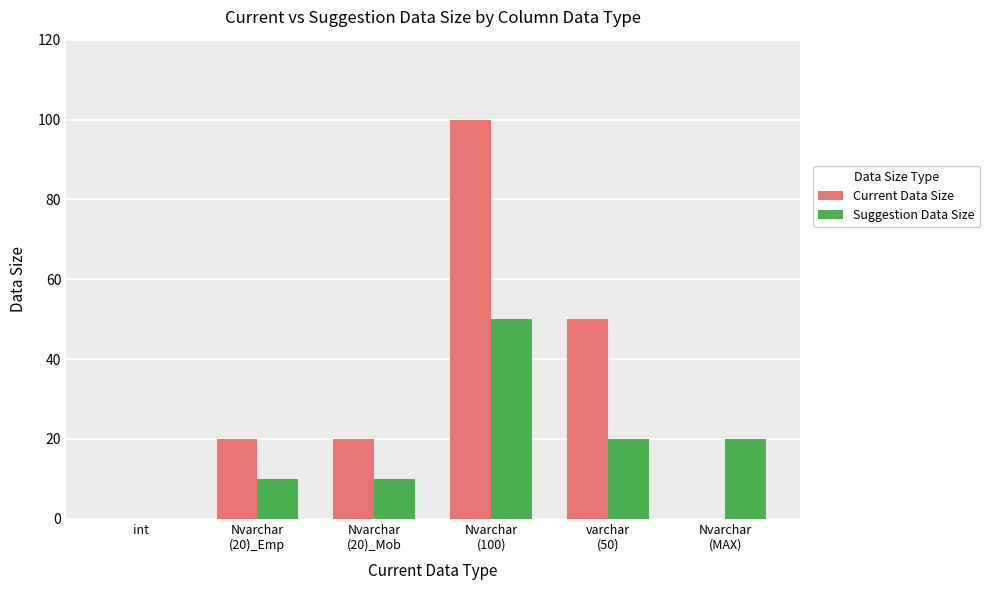

The value of Suggestion Data Size at int is 27. True or false?

False